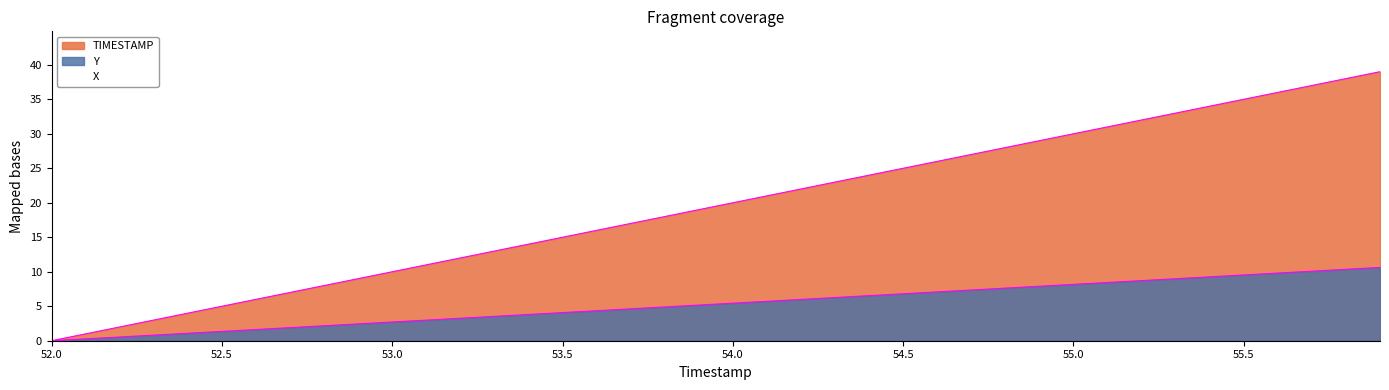

True or false: X has more than 1 points higher than both neighbors.

False